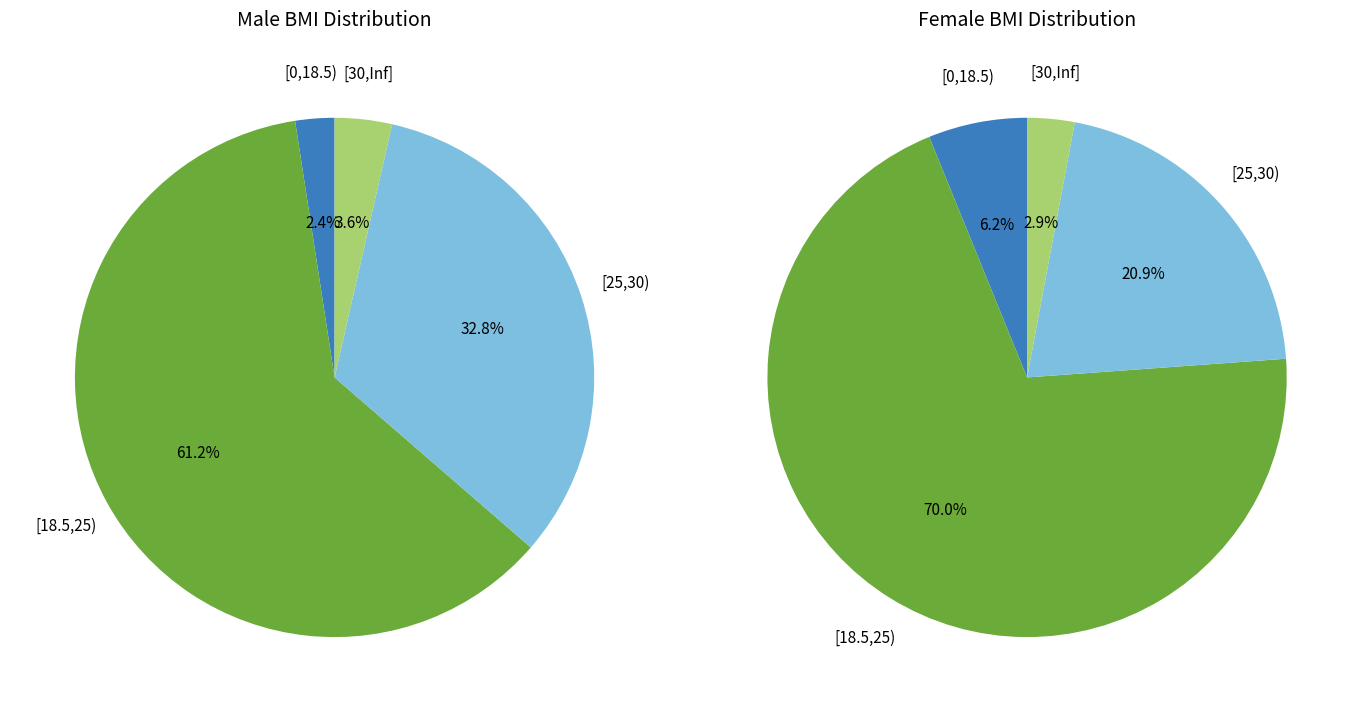

Which category has the smallest portion of the pie?

[0,18.5)